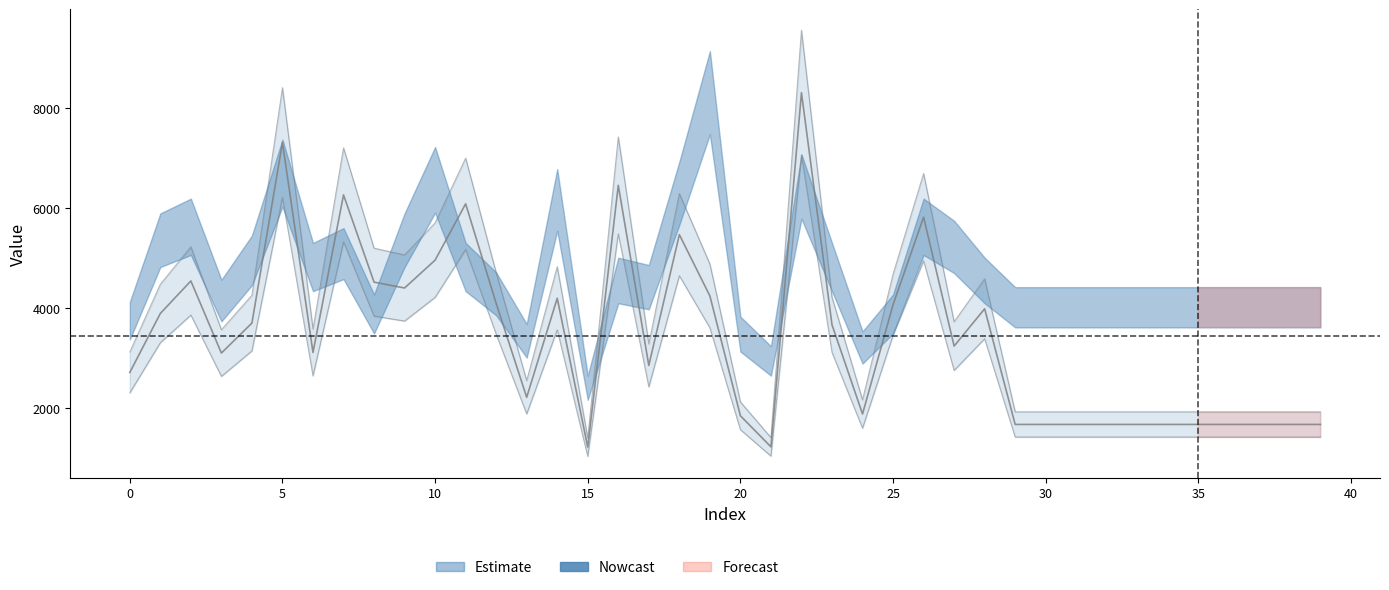

Which category has the highest value across all series?

22